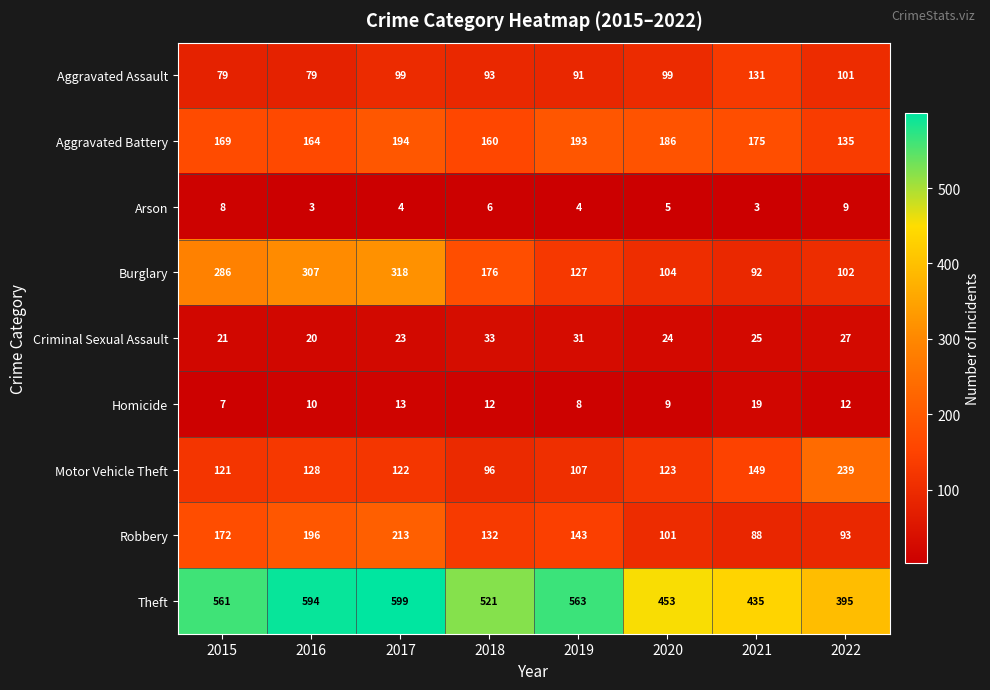

What is the average value of the Criminal Sexual Assault series?

26